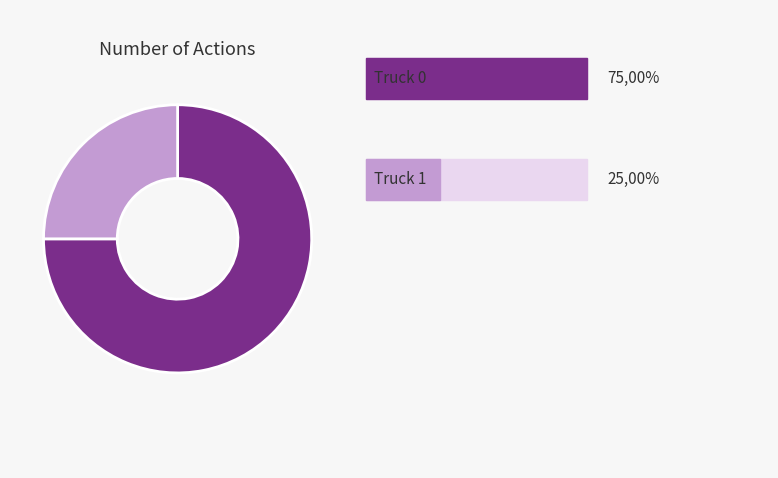

Does any single category account for the majority?

Yes